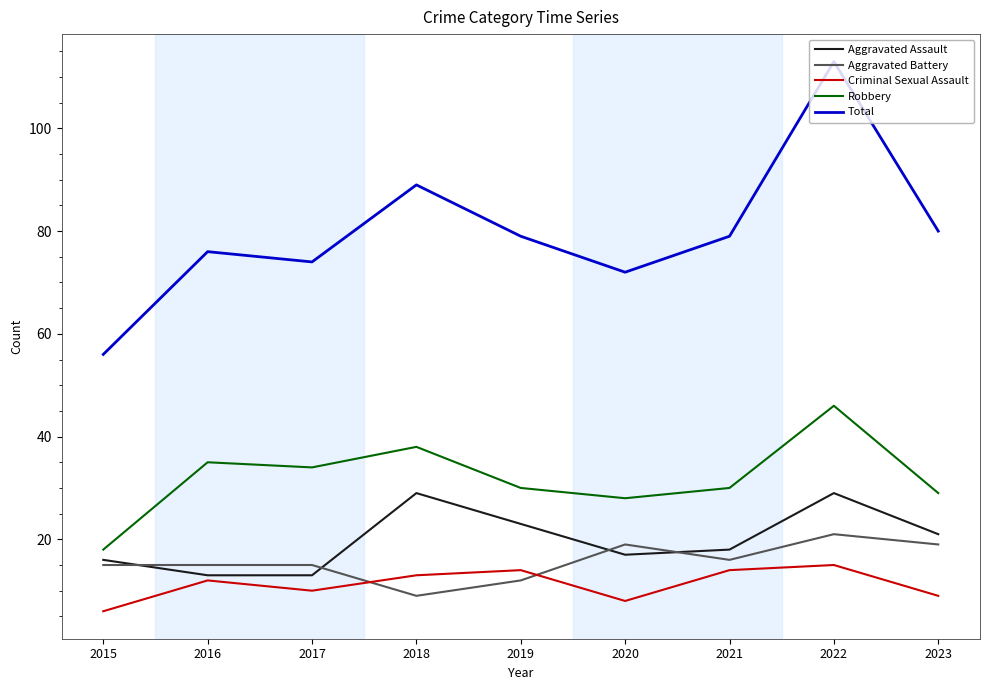

What is the total value across all series at 2023?

158